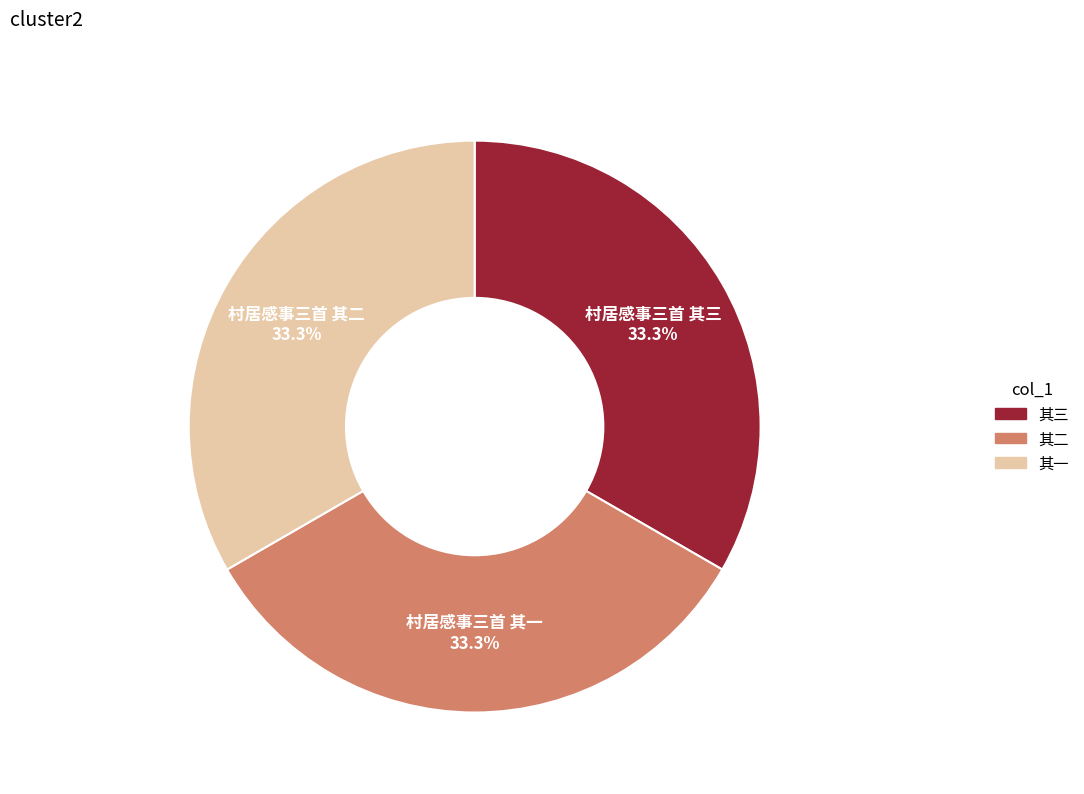

Does any single category account for the majority?

No